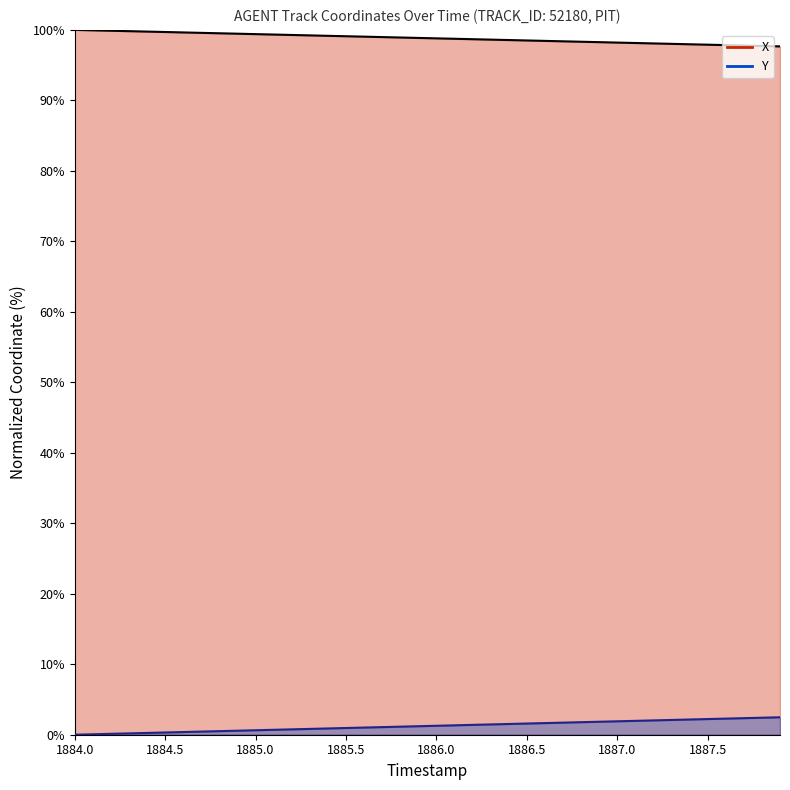

Is the value of Y at 21 greater than the value of X at 1884.5?

No